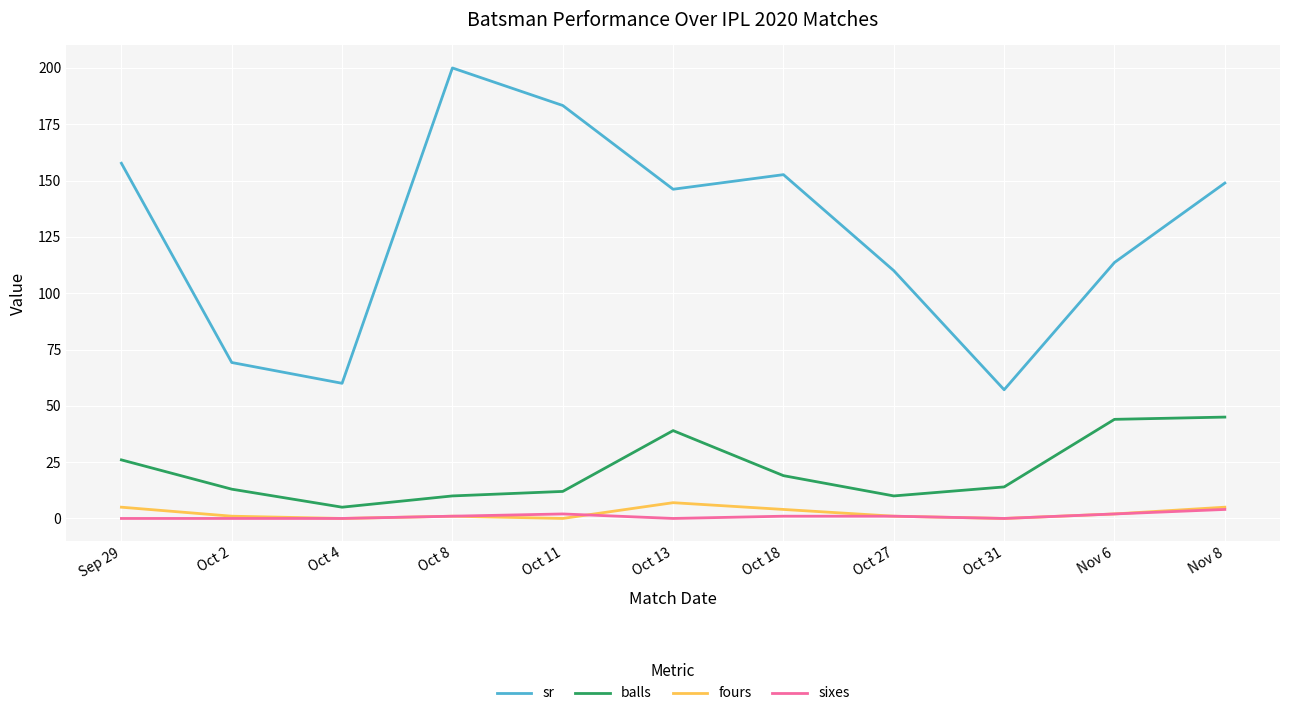

At which label does balls reach its minimum?

Oct 4